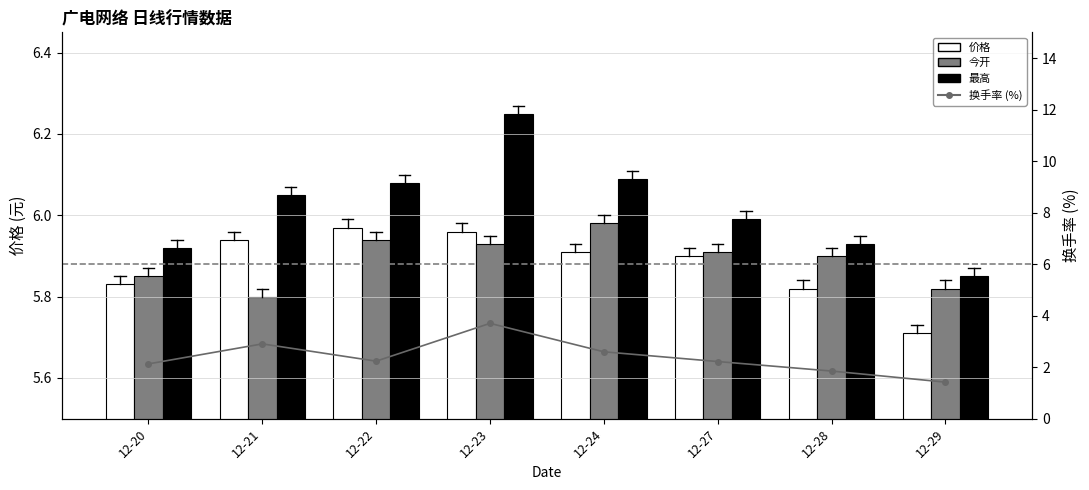

How many data points in 最高 are less than 6?

4